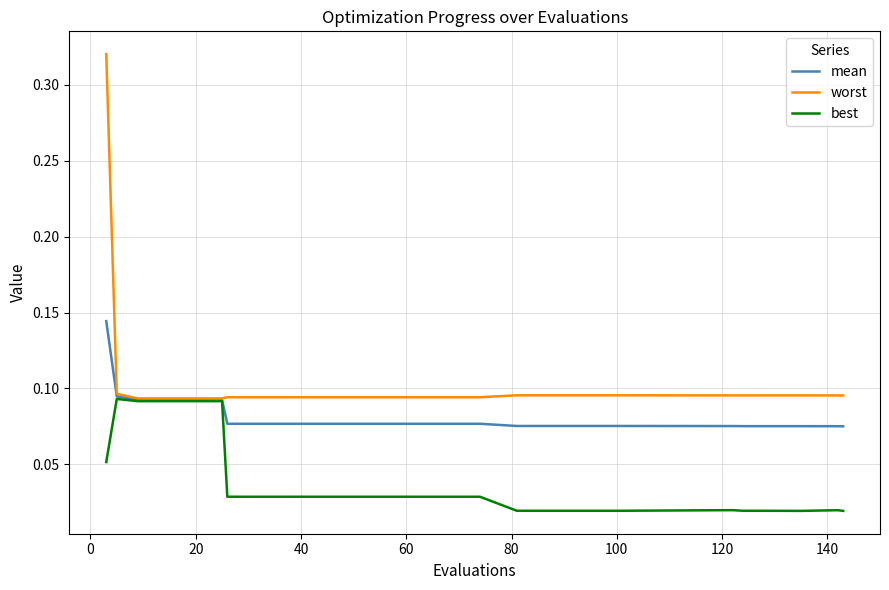

Which series has the widest spread of values?

worst